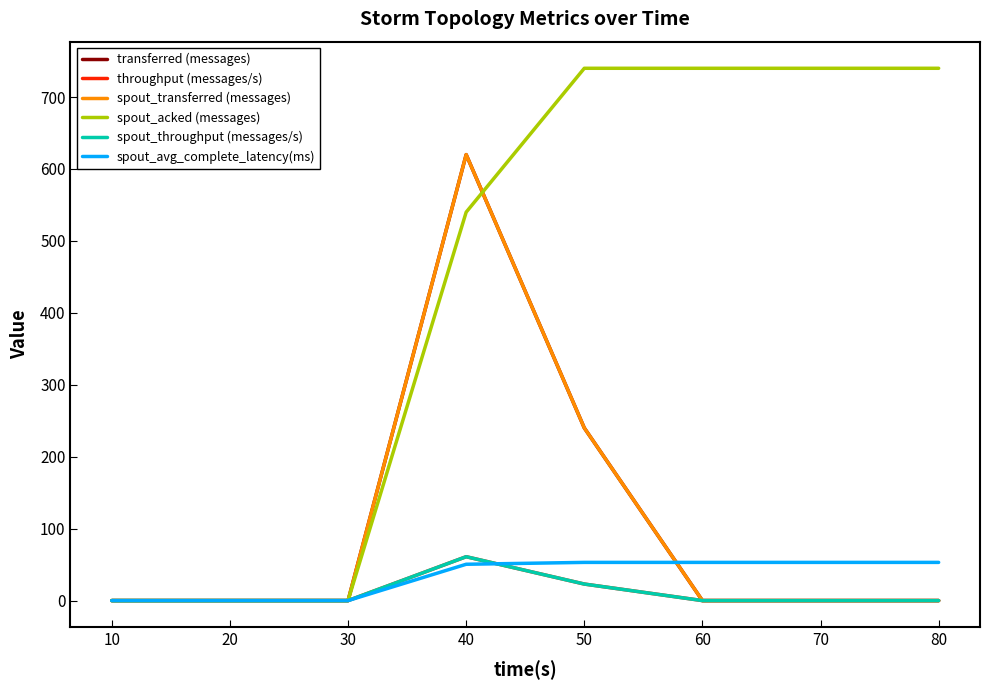

Does the chart have visible grid lines?

No